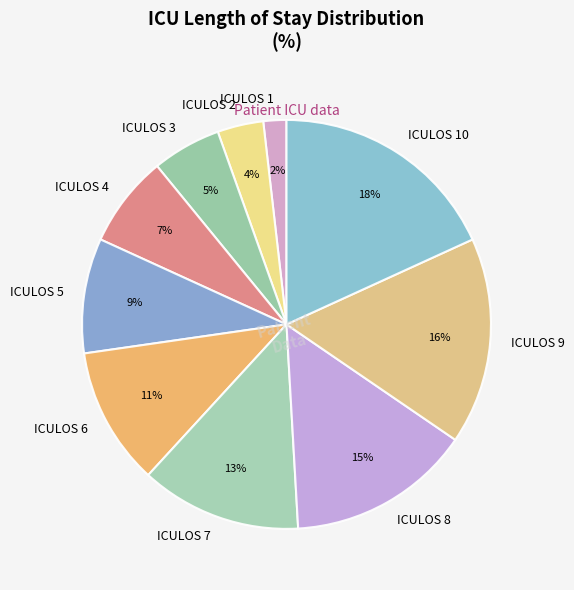

Does any single category account for the majority?

No